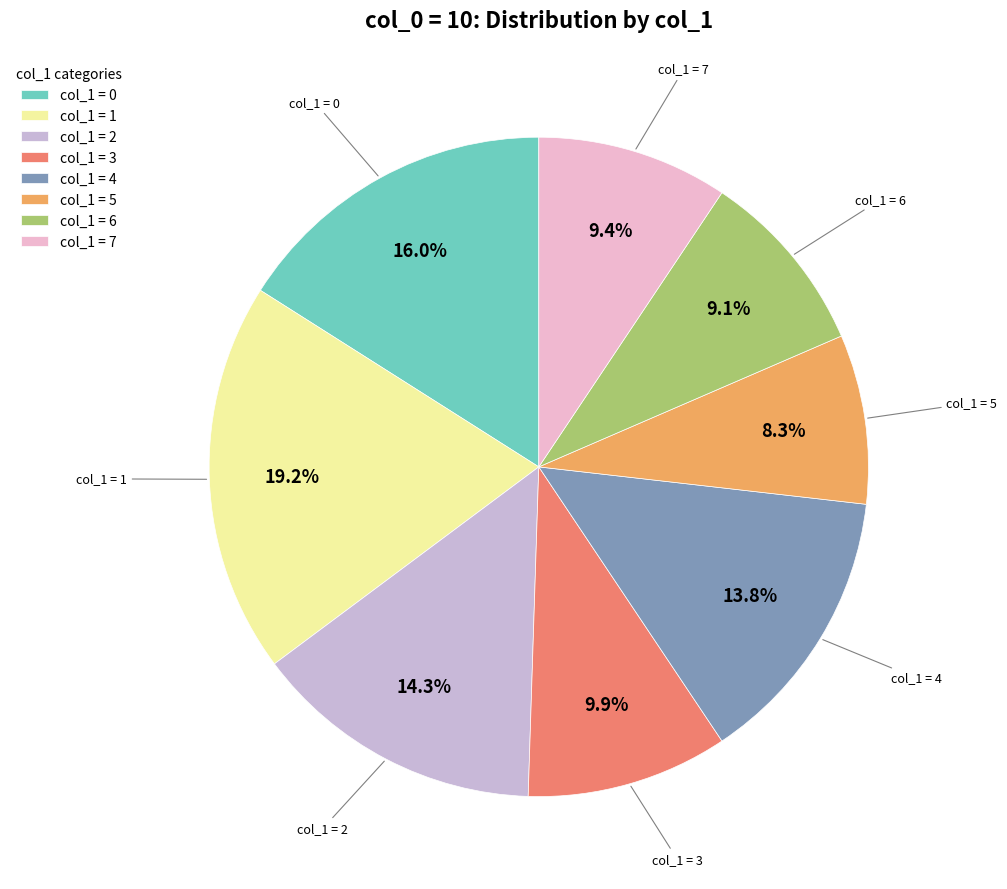

Does any single category account for the majority?

No